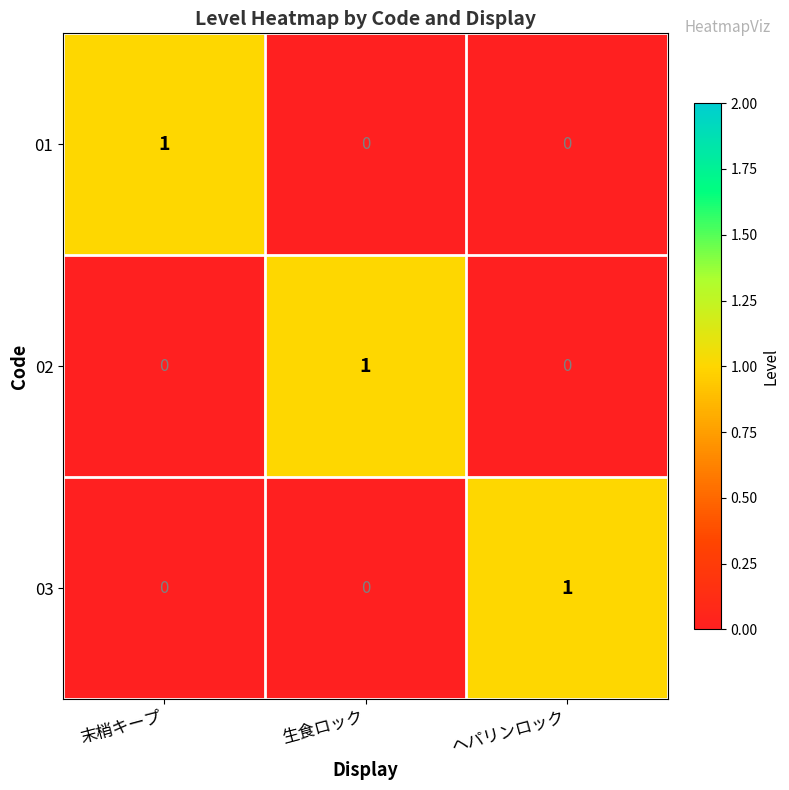

Count the 02 values in the range 0 to 1.

3